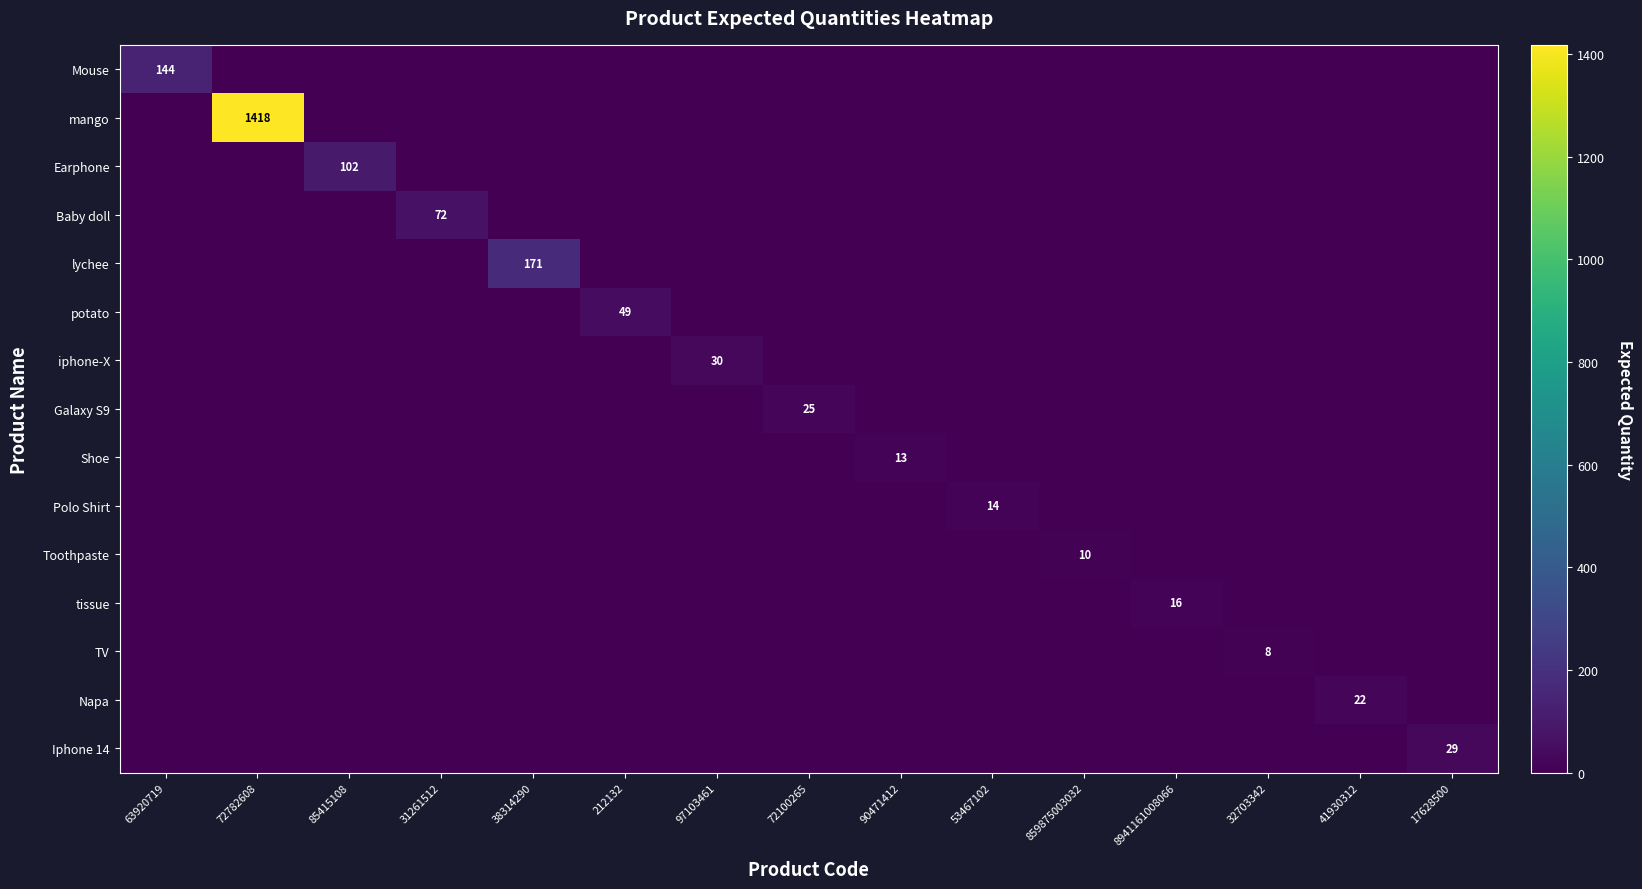

At which category does the chart reach its peak across all series?

72782608